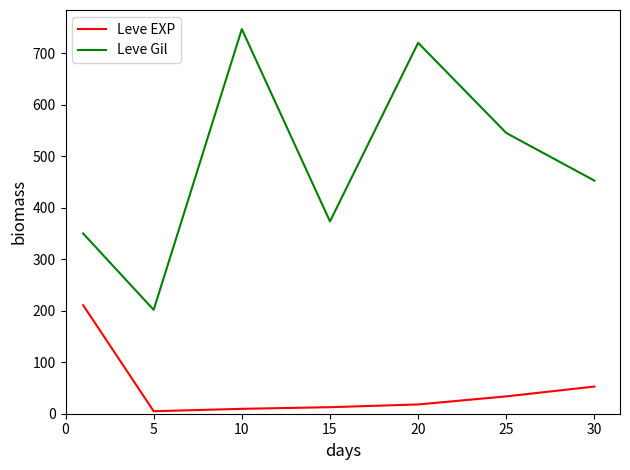

What is the maximum value shown in the chart?

746.7